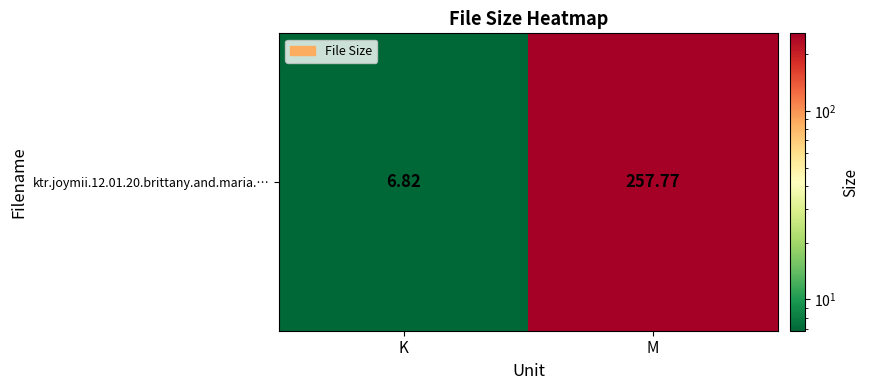

Rank the categories by value from highest to lowest.

M, K